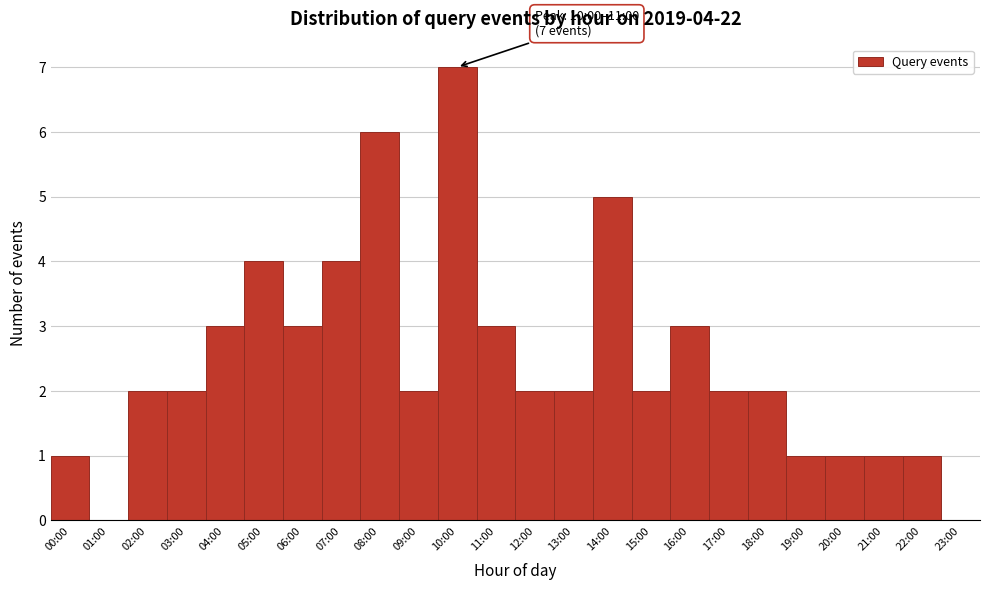

Reading left to right, list all the values displayed in this chart.

00:00=1	01:00=0	02:00=2	03:00=2	04:00=3	05:00=4	06:00=3	07:00=4	08:00=6	09:00=2	10:00=7	11:00=3	12:00=2	13:00=2	14:00=5	15:00=2	16:00=3	17:00=2	18:00=2	19:00=1	20:00=1	21:00=1	22:00=1	23:00=0